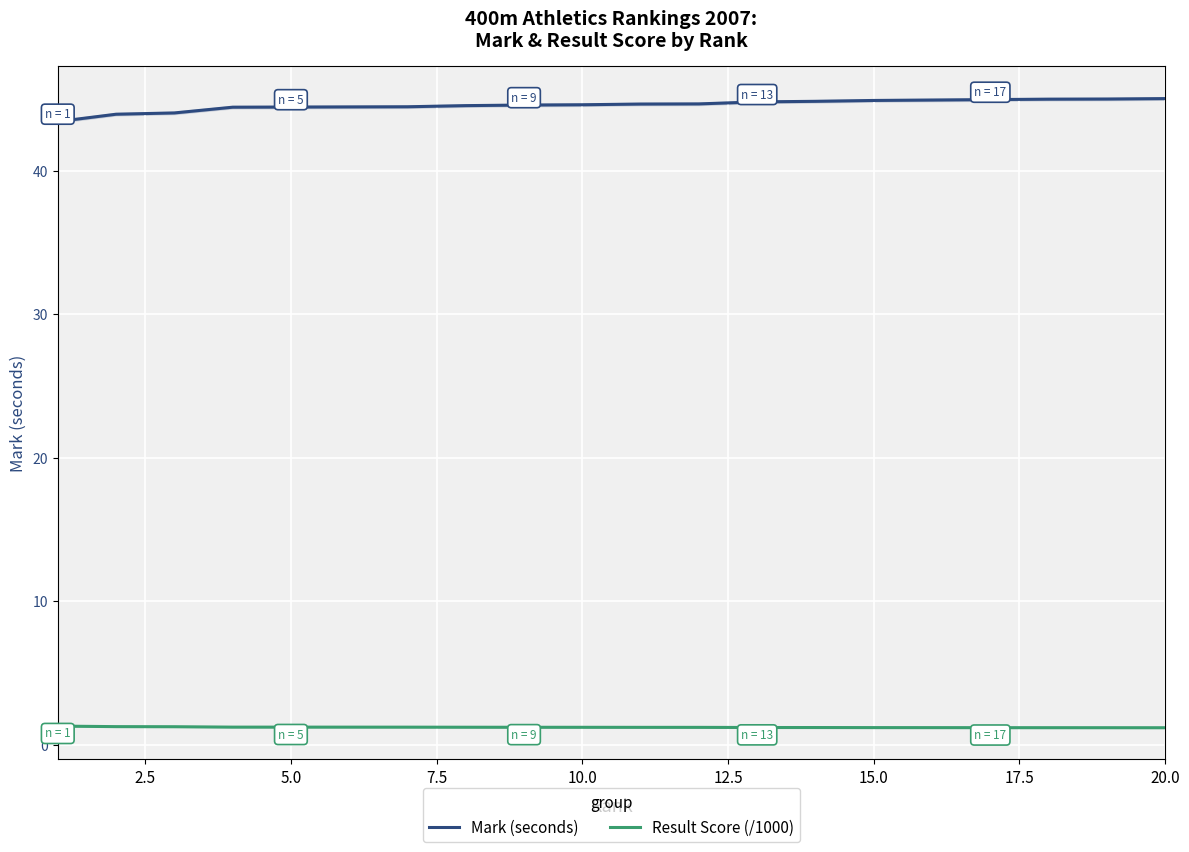

True or false: Mark (seconds) and Result Score (/1000) intersect in this chart.

False